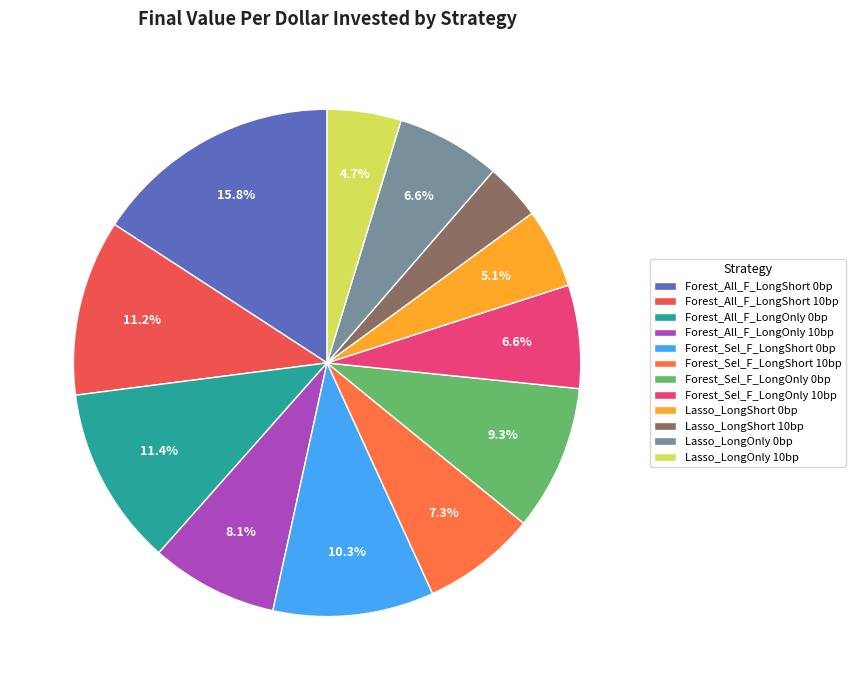

Between Lasso_LongOnly 0bp and Forest_All_F_LongShort 10bp, which is larger?

Forest_All_F_LongShort 10bp